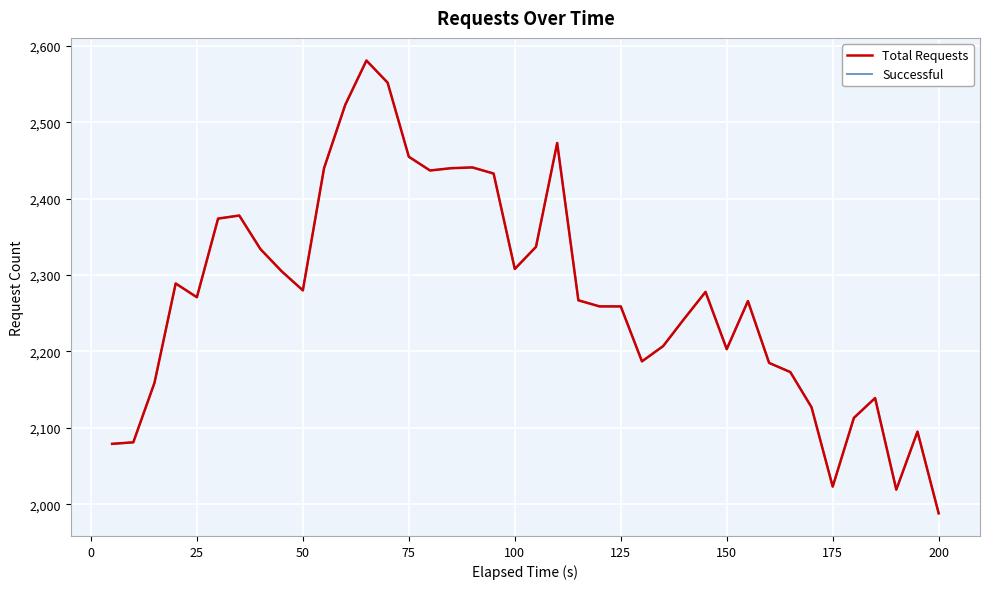

Reading left to right, list all the values displayed in this chart.

Total Requests: 2079	2081	2159	2289	2271	2374	2378	2334	2305	2280	2440	2523	2581	2552	2455	2437	2440	2441	2433	2308	2337	2473	2267	2259	2259	2187	2207	2243	2278	2203	2266	2185	2173	2127	2023	2113	2139	2019	2095	1988
Successful: 2079	2081	2159	2289	2271	2374	2378	2334	2305	2280	2440	2523	2581	2552	2455	2437	2440	2441	2433	2308	2337	2473	2267	2259	2259	2187	2207	2243	2278	2203	2266	2185	2173	2127	2023	2113	2139	2019	2095	1988